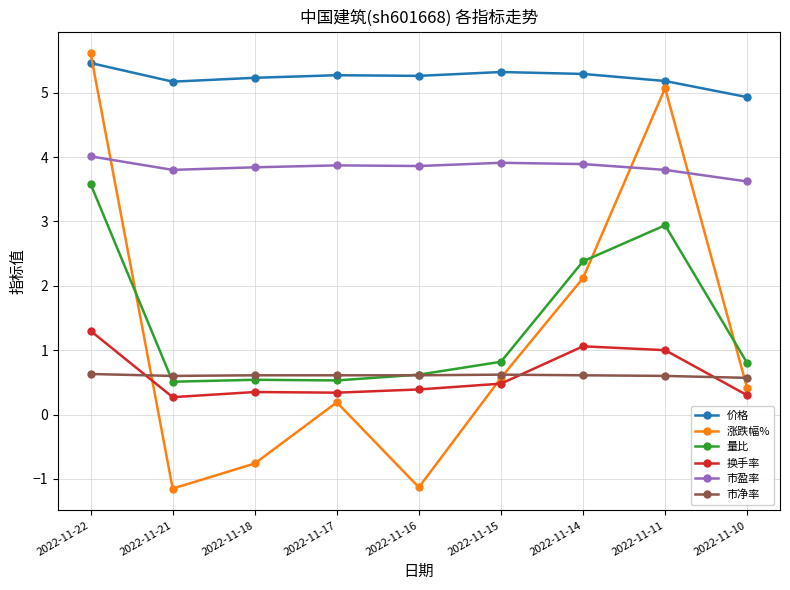

Which series changed the most between 2022-11-11 and 2022-11-10?

涨跌幅%